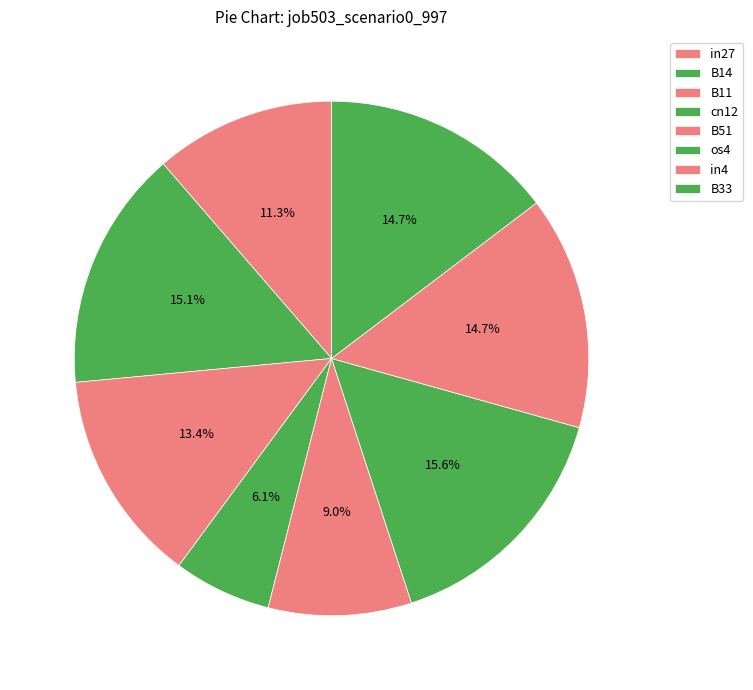

Count the number of slices in the pie.

8